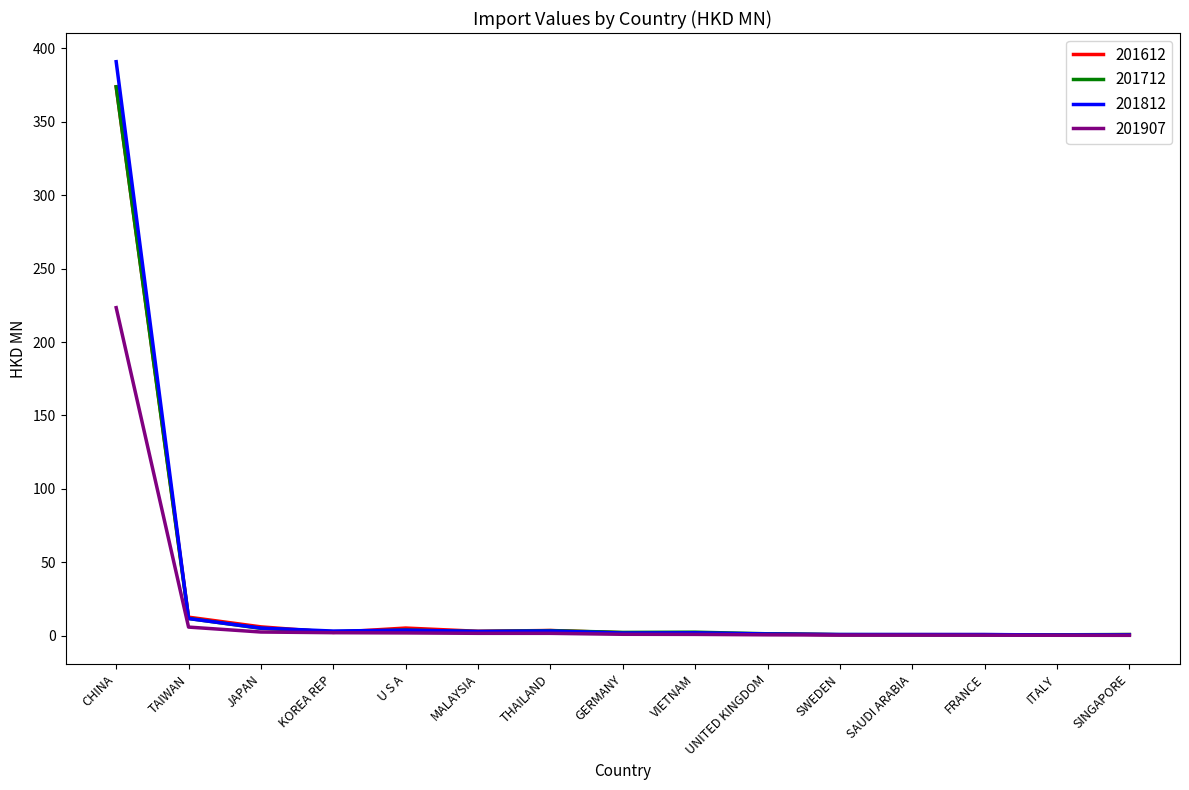

Which series has the widest spread of values?

201812